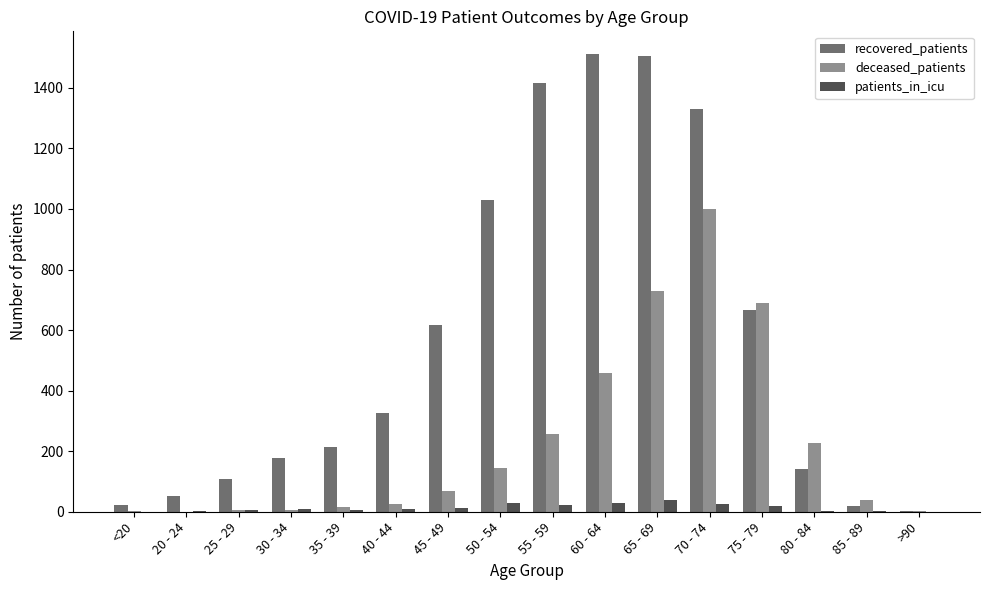

True or false: patients_in_icu has a value of 1 at 80 - 84.

True